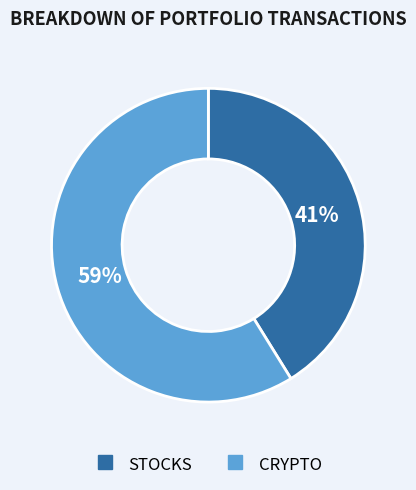

To the nearest percent, what is the average slice percentage?

50%